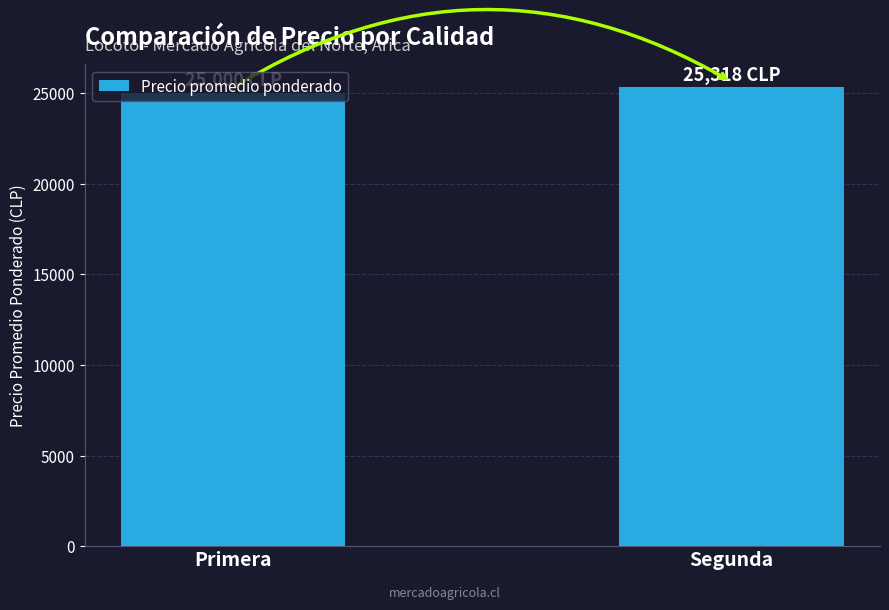

Are the bars horizontal?

No